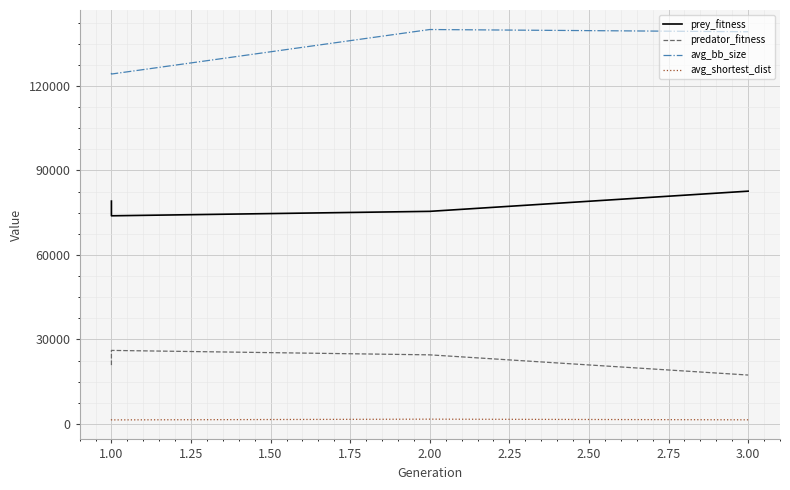

What is the minimum value shown in the chart?

1410.0